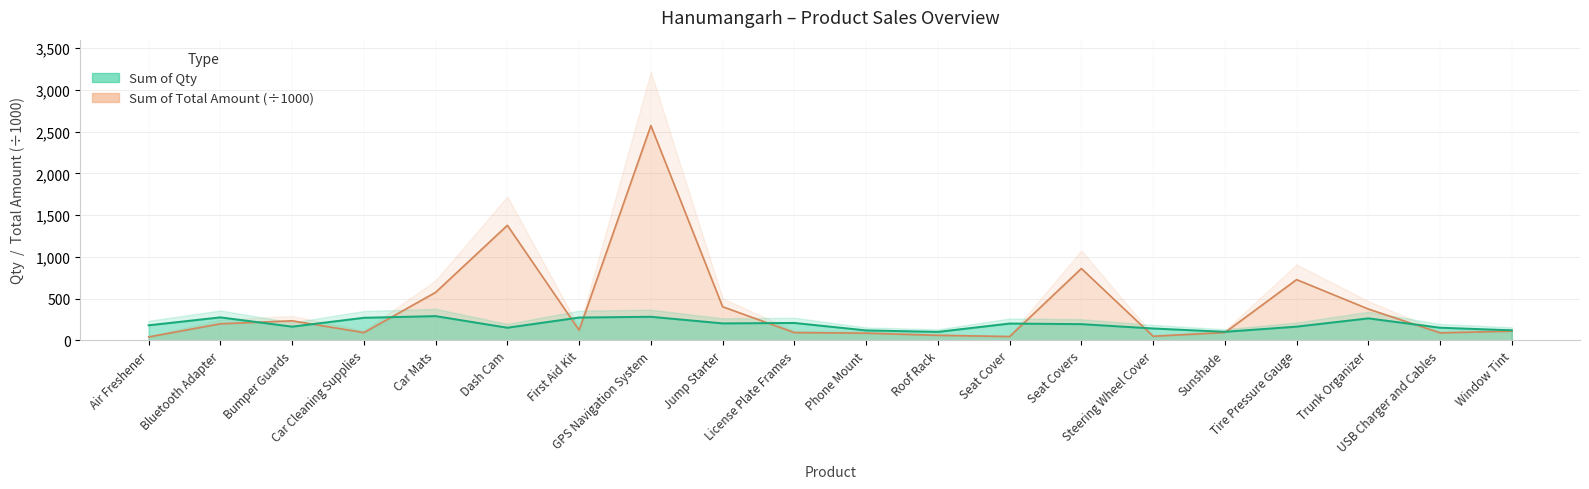

What is the label of the 9th point from the right?

Roof Rack